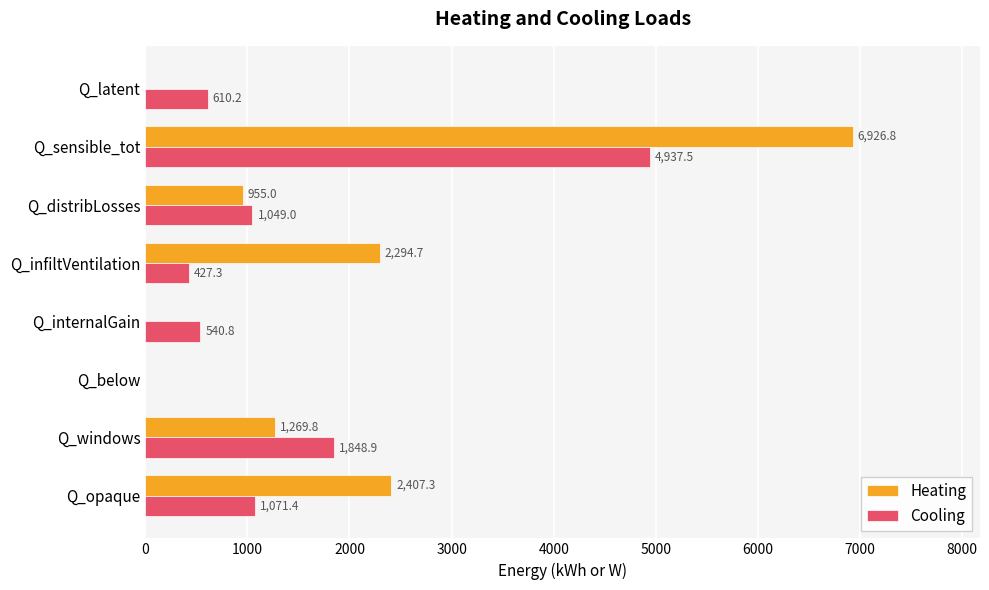

What is the total value across all series at Q_internalGain?

540.8